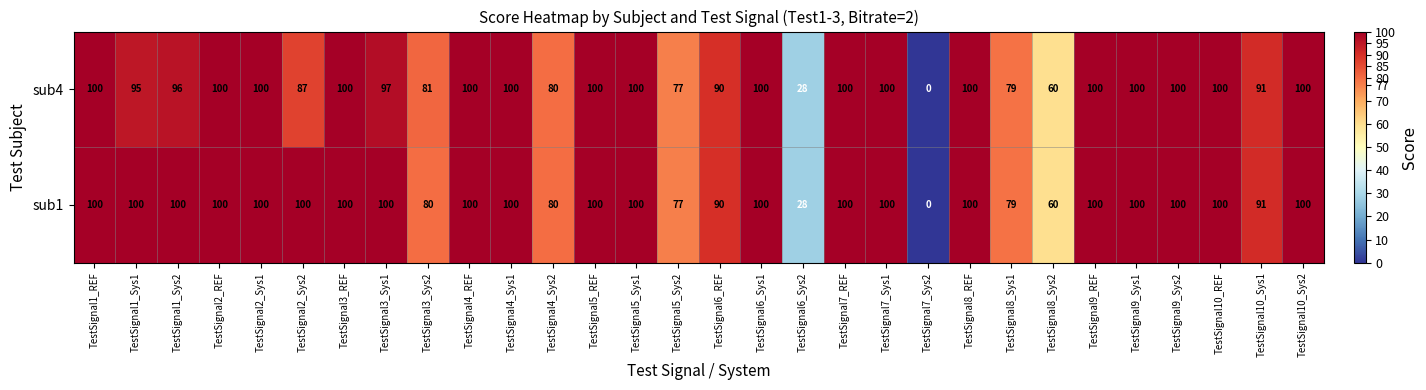

List the series in order of their overall mean, lowest first.

sub4, sub1